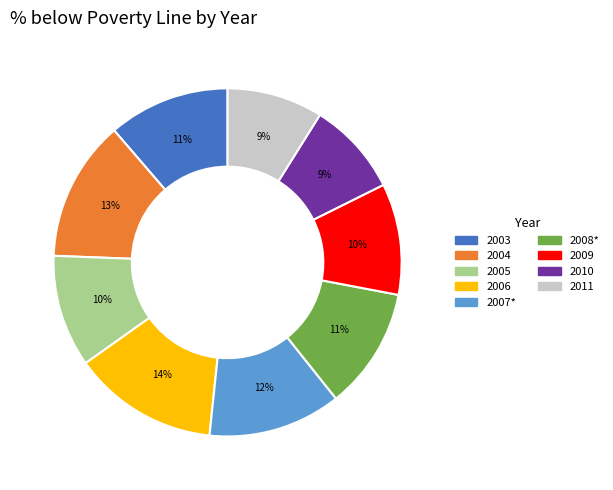

To the nearest percent, what portion does 2007* represent?

12%